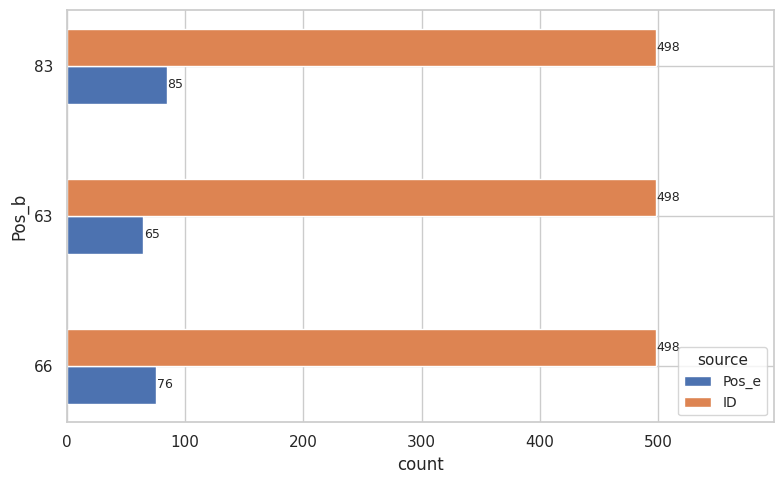

The value of ID at 66 is 498. True or false?

True